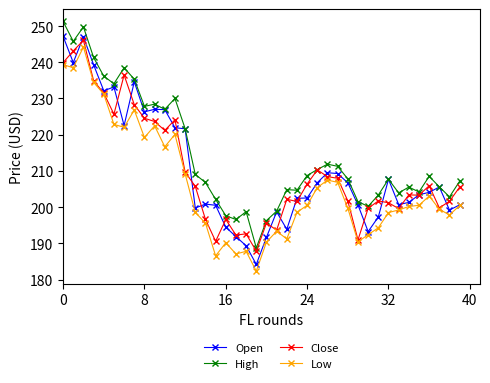

What is the value of the Open point at the 32nd from the left?

197.3